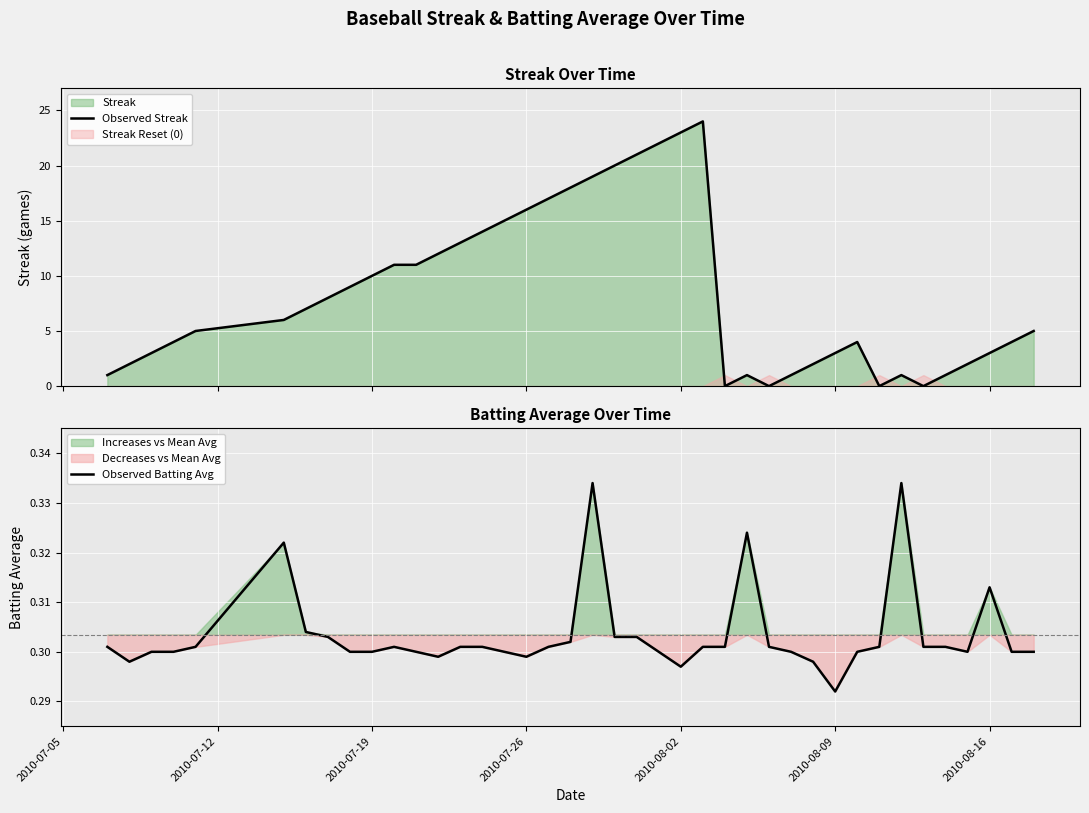

In Observed Batting Avg, how many points are lower than both neighbors (excluding endpoints)?

6